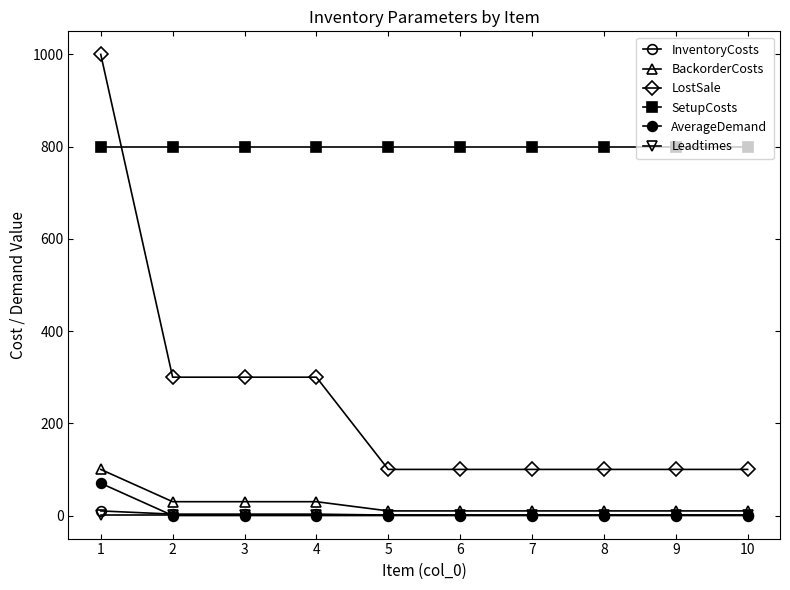

True or false: AverageDemand has more than 2 interior local peaks.

False